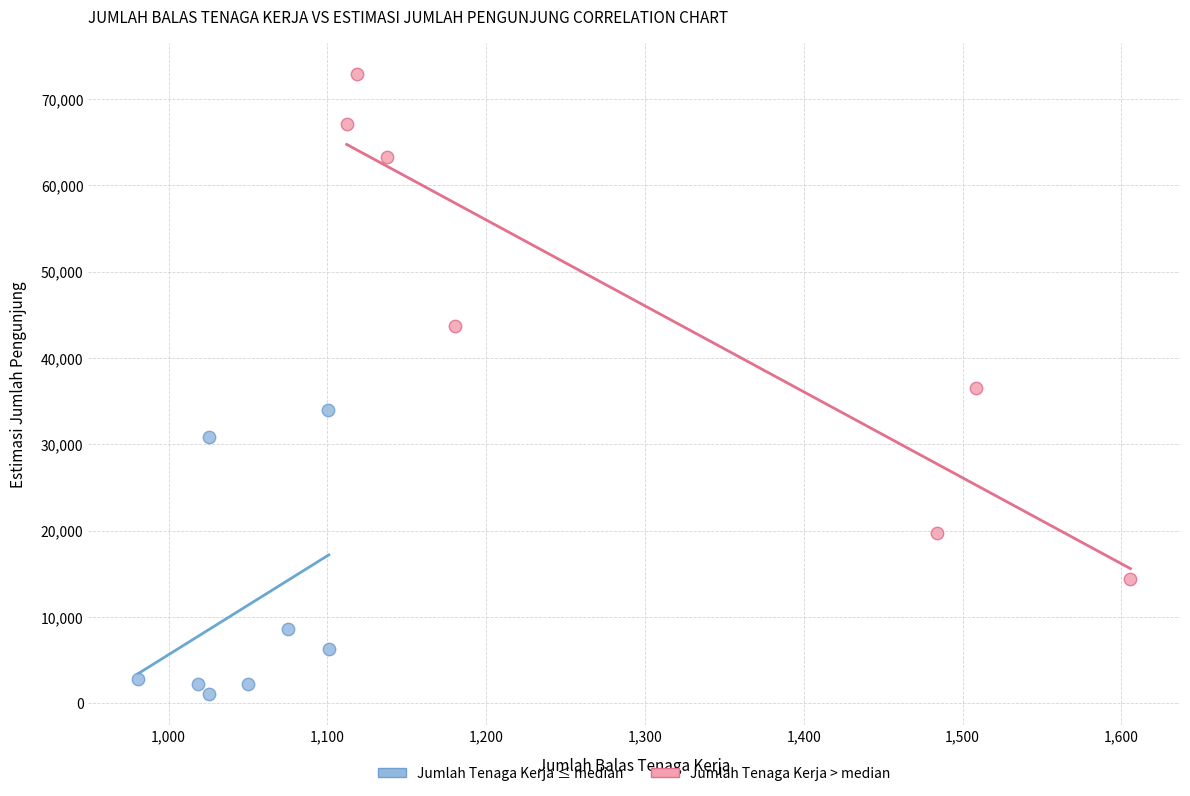

Which series contains the lowest Y value?

Jumlah Tenaga Kerja ≤ median